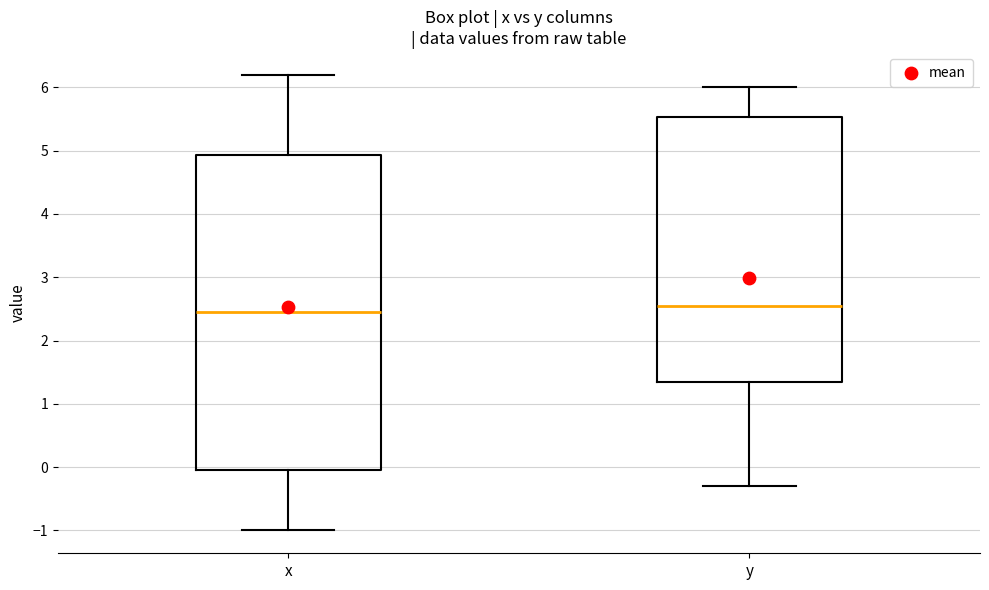

Reading left to right, transcribe this box plot: for each box, give where its median line is, the range the box spans, and where its two whiskers end, as read against the y-axis. The values are not printed on the chart, so give them approximately, as read against the axis.

x: median 2.5, box 0.0 to 4.9, whiskers -1.0 to 6.2
y: median 2.6, box 1.4 to 5.5, whiskers -0.3 to 6.0